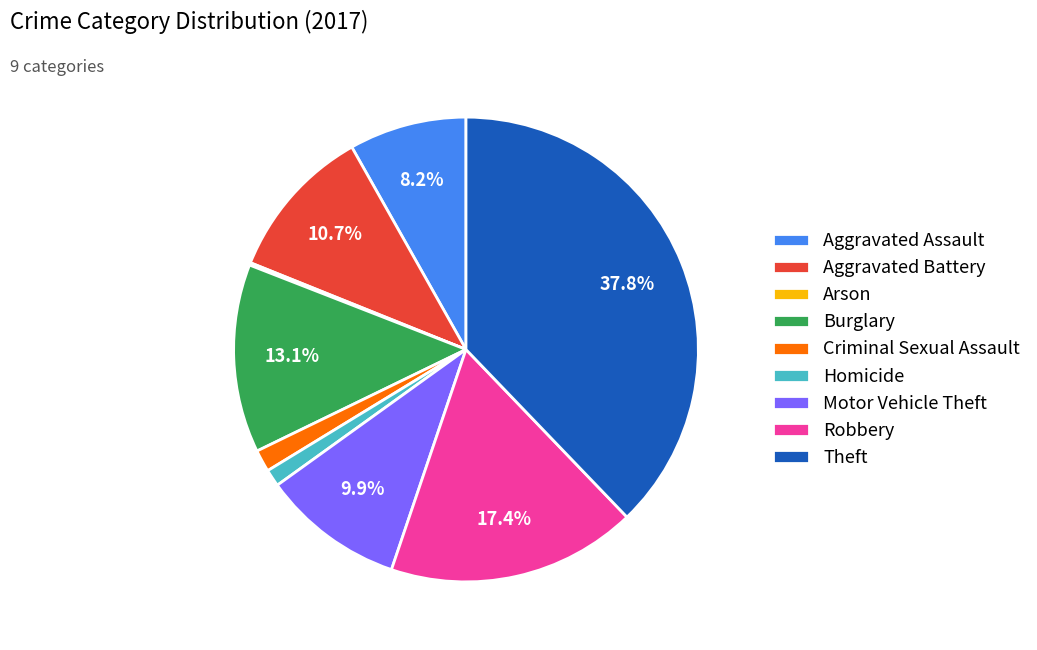

To the nearest percent, what is the average slice percentage?

11%